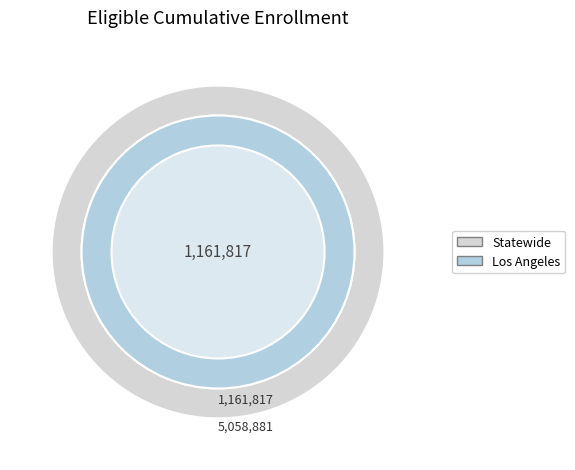

True or false: Los Angeles accounts for 19% of the total.

True